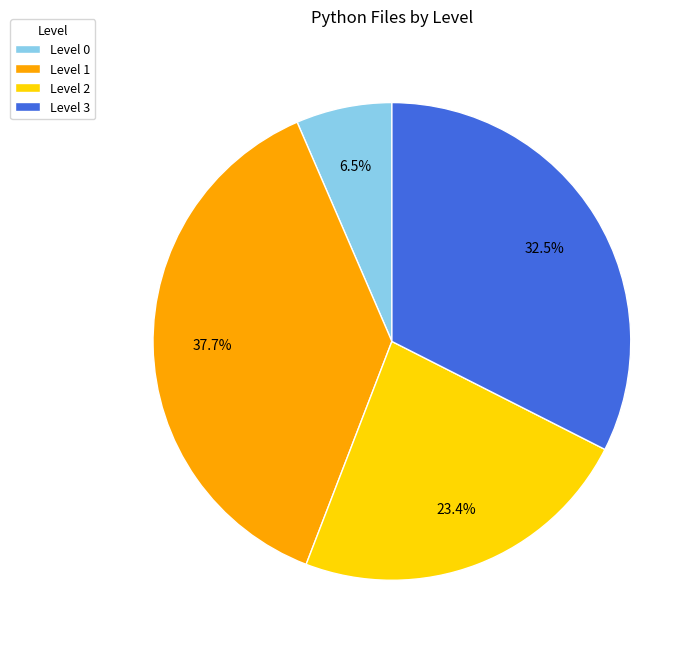

How many segments does this pie chart have?

4